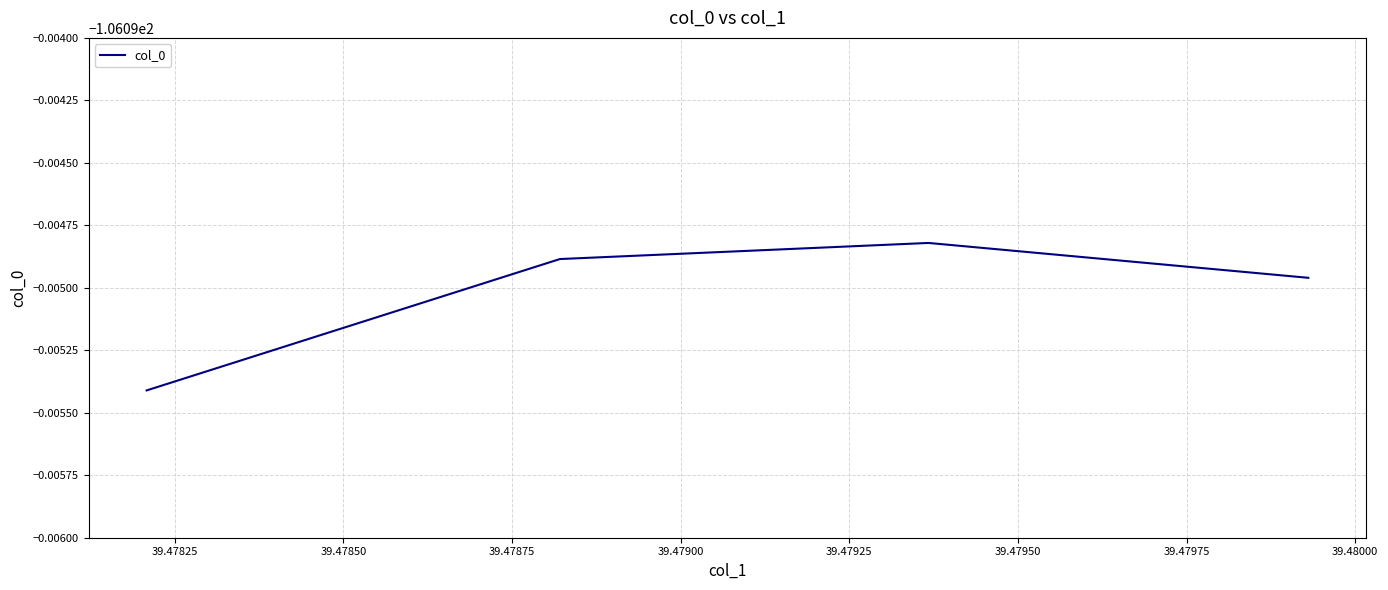

True or false: the data has more than 0 interior local peaks.

True